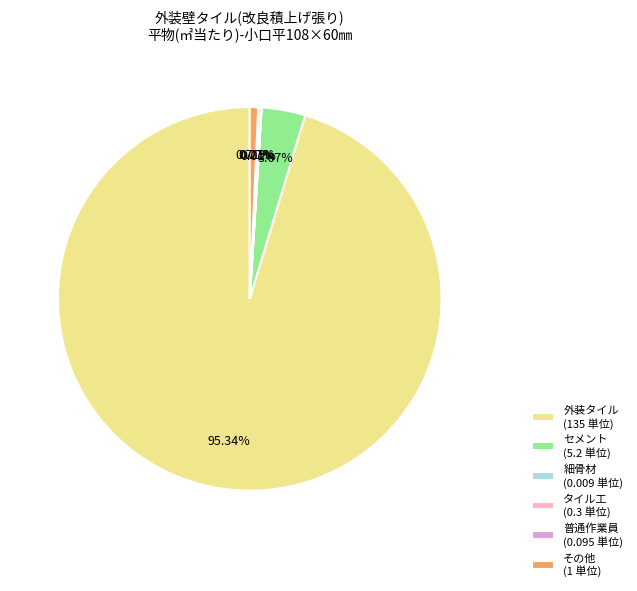

Approximately how many times larger is the value at 外装タイル (135 単位) compared to セメント (5.2 単位)?

26.0